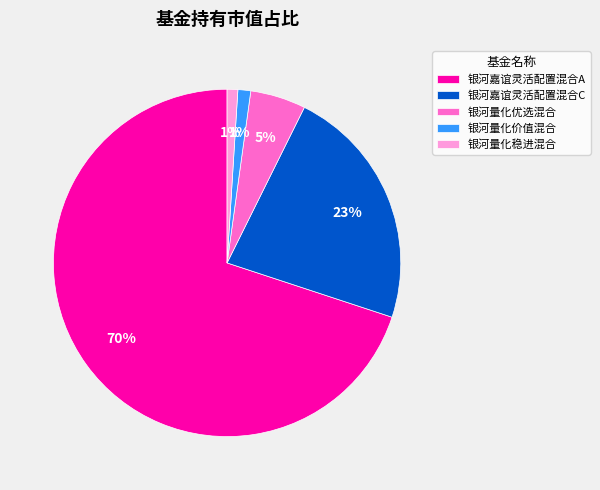

To the nearest percent, what is the combined percentage of 银河嘉谊灵活配置混合C and 银河量化稳进混合?

24%